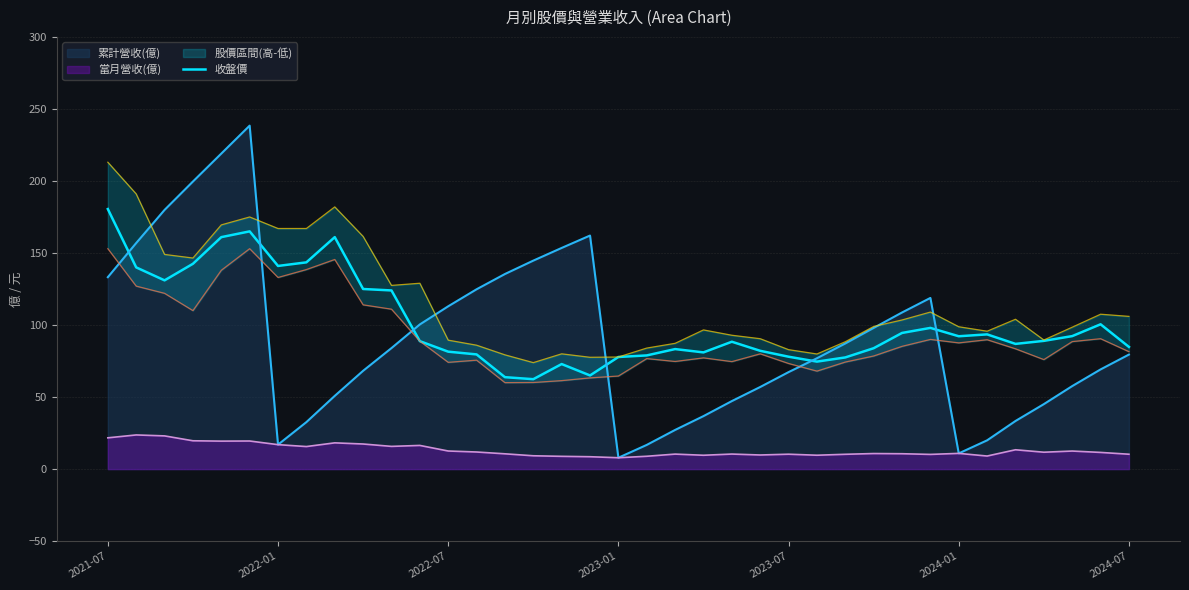

Which has a higher value, 2021-07 or 17?

2021-07